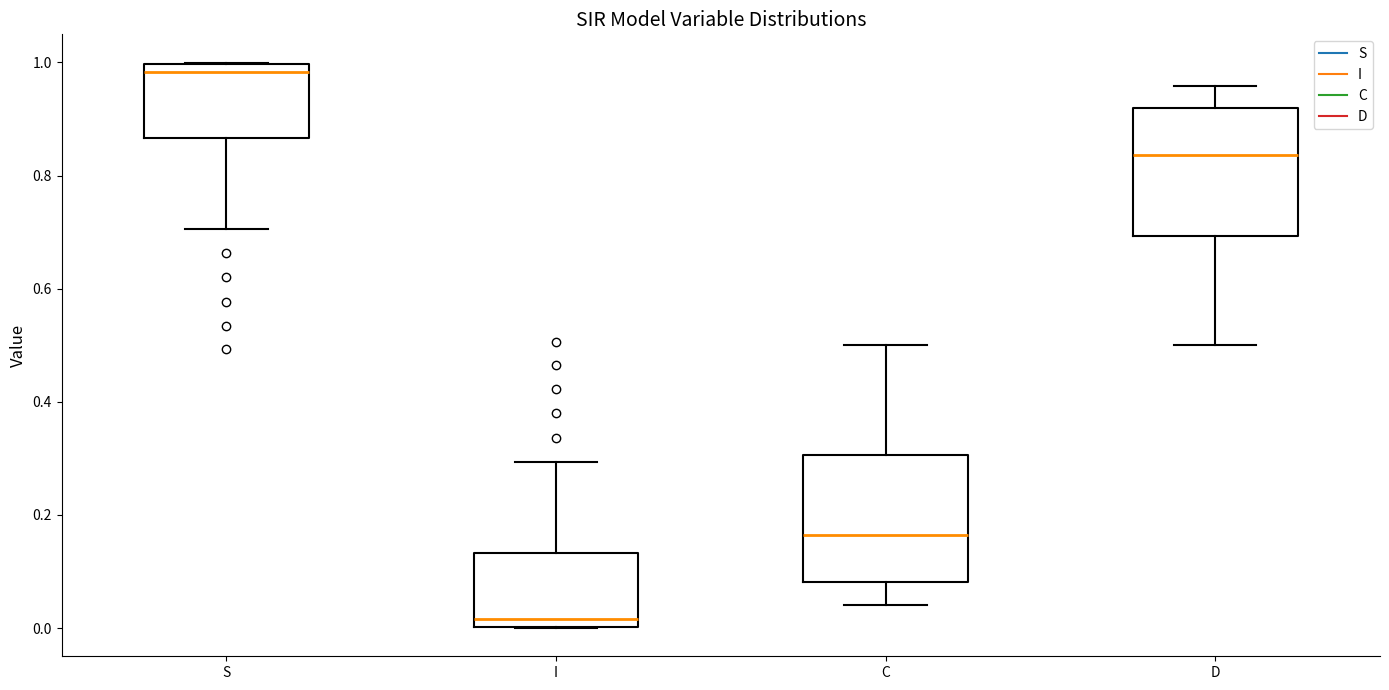

Where does the median line of the box for D sit on the y-axis? The values are not printed on the chart, so give them approximately, as read against the axis.

0.84